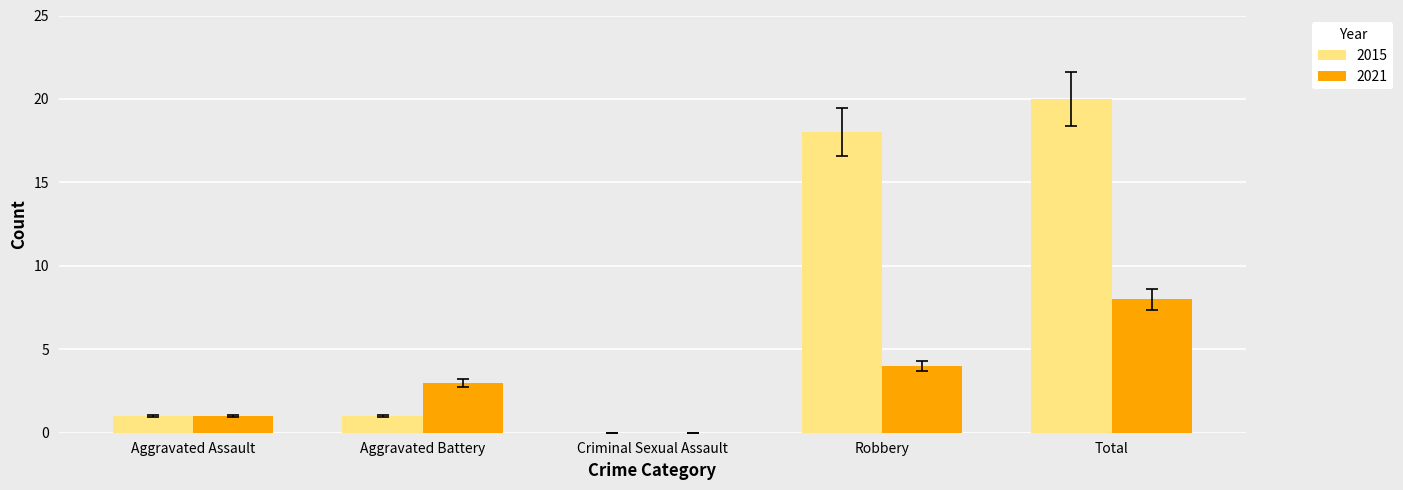

Between Aggravated Battery and Criminal Sexual Assault, which series saw the biggest shift?

2021